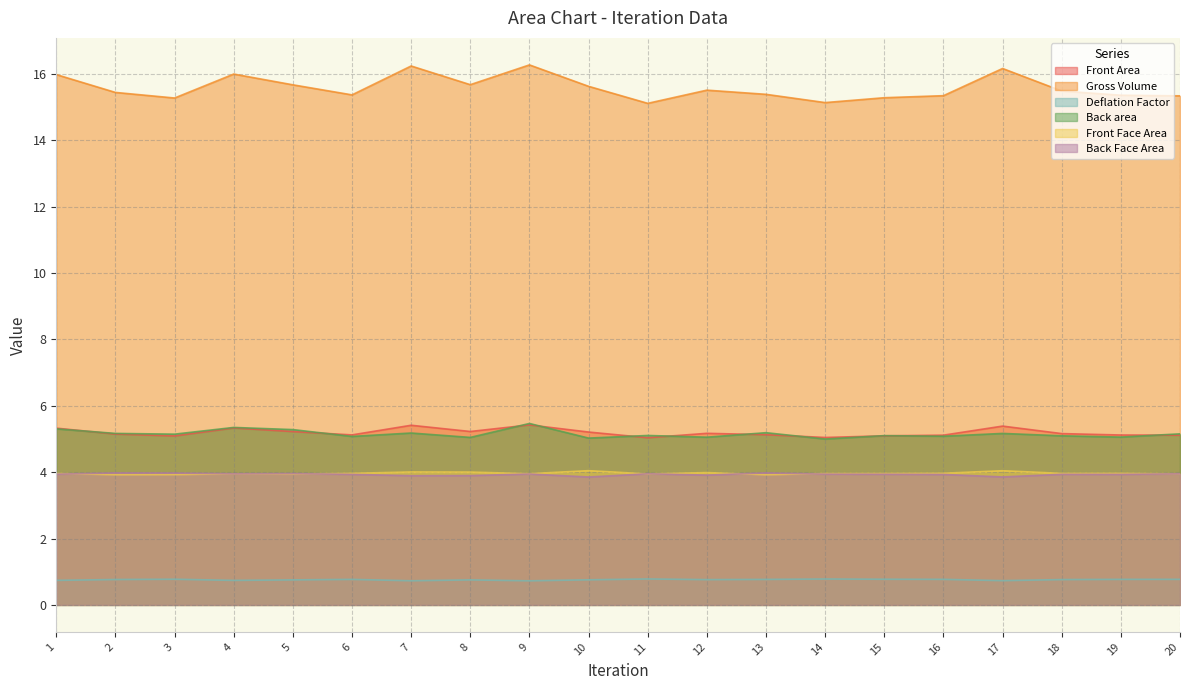

Which series has the largest total across all categories?

Gross Volume